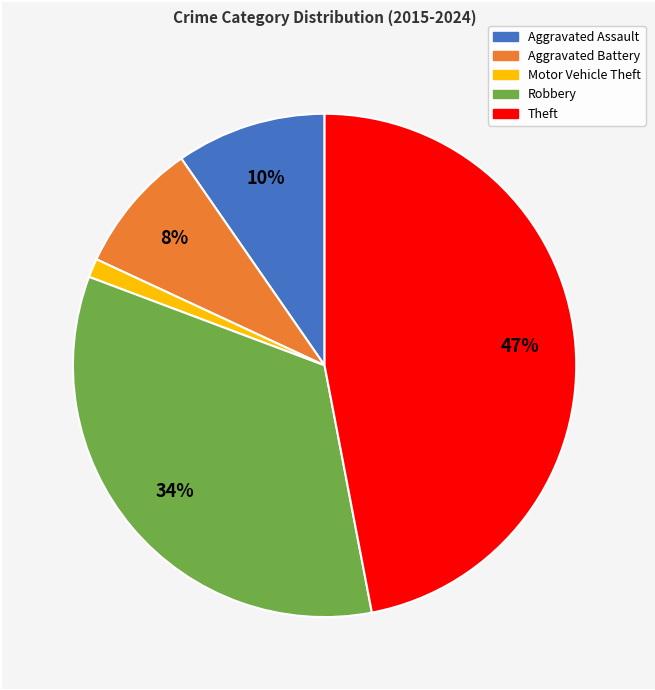

How many segments does this pie chart have?

5